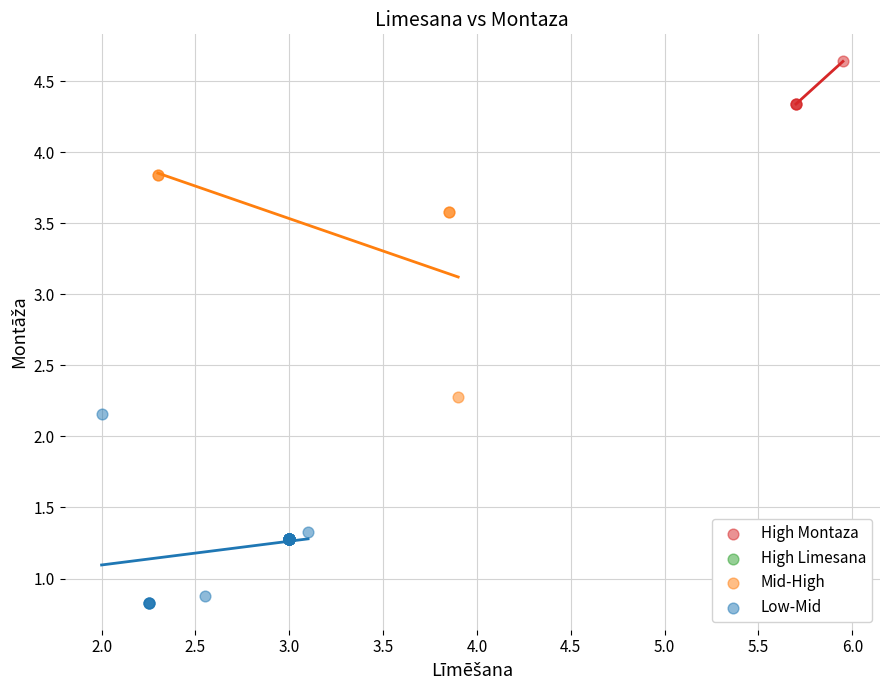

Which series has the widest spread of Y values?

Mid-High